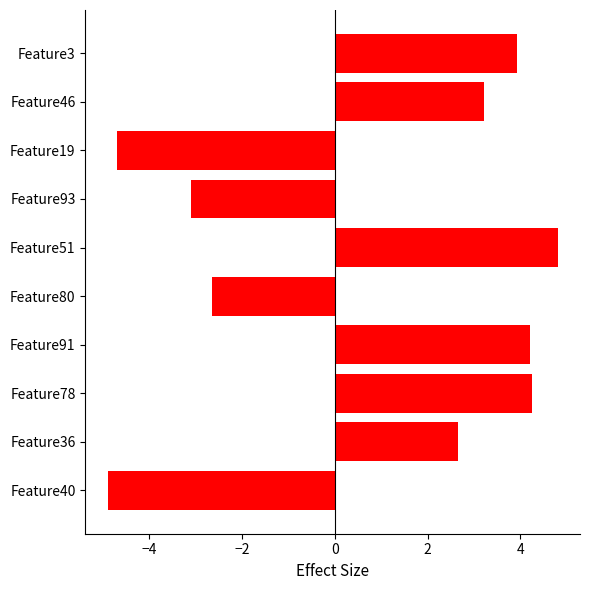

At which category does the chart reach its peak across all series?

Feature51